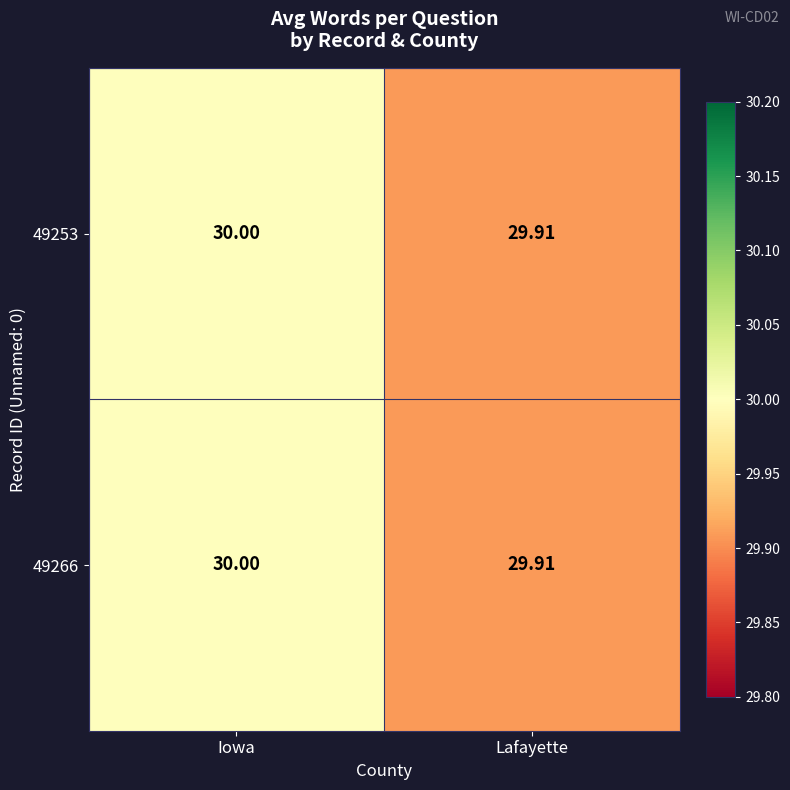

At which label is 49253 closest to 29?

Lafayette